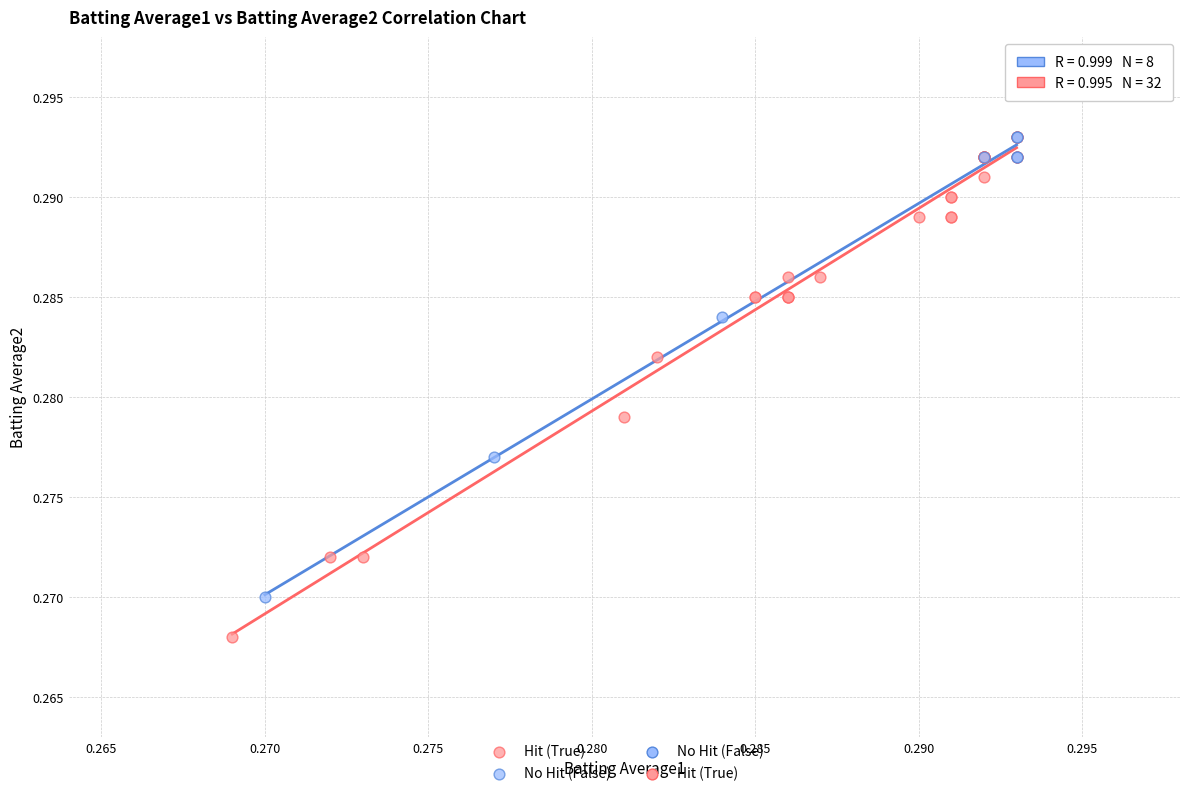

Which series contains the lowest Y value?

Hit (True)